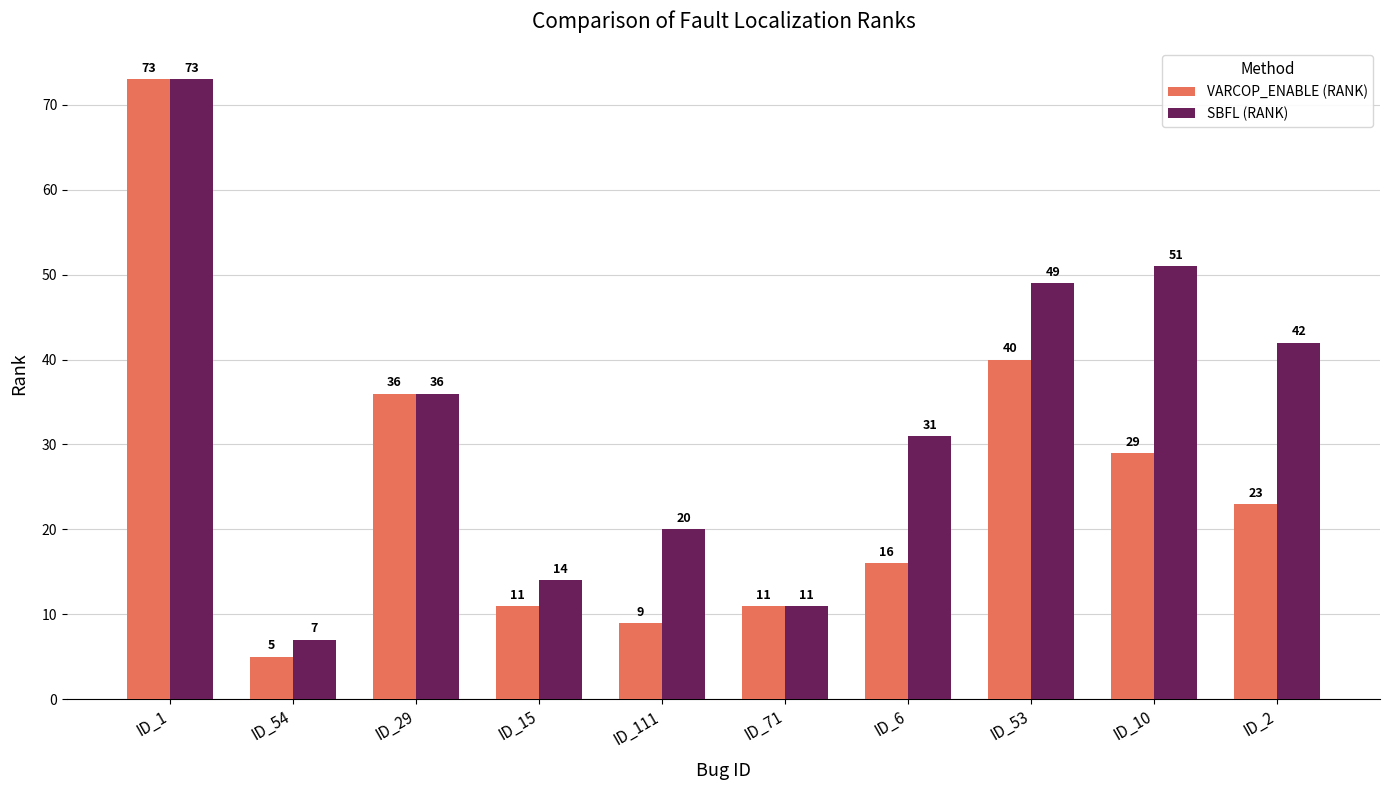

Rank the series by their average value, from lowest to highest.

VARCOP_ENABLE (RANK), SBFL (RANK)